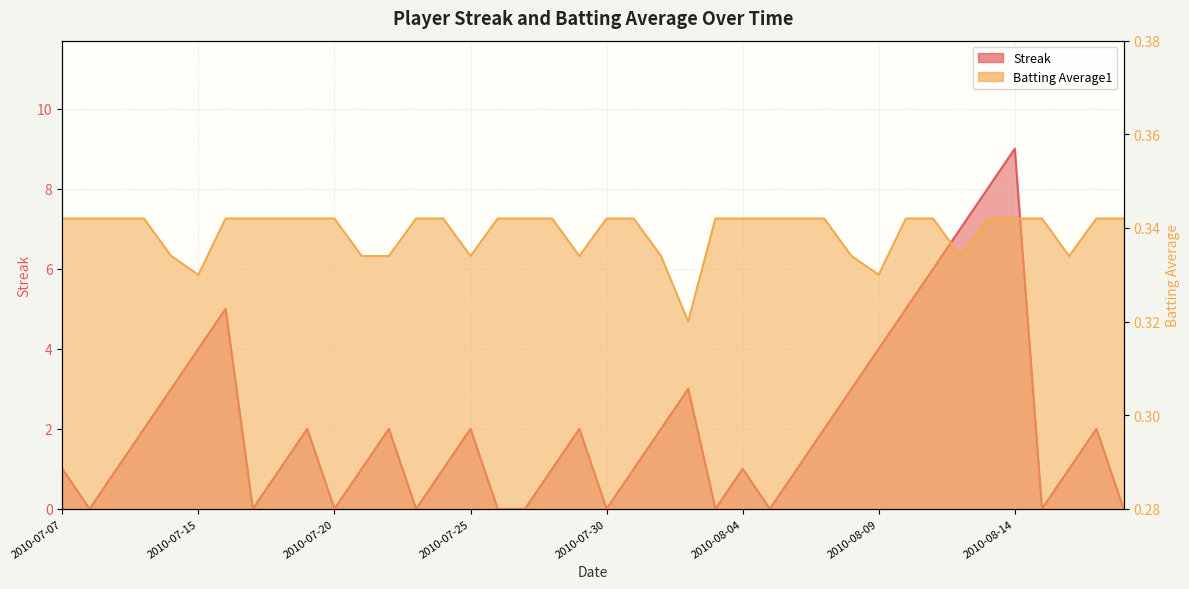

True or false: Batting Average1 has more than 0 points higher than both neighbors.

False